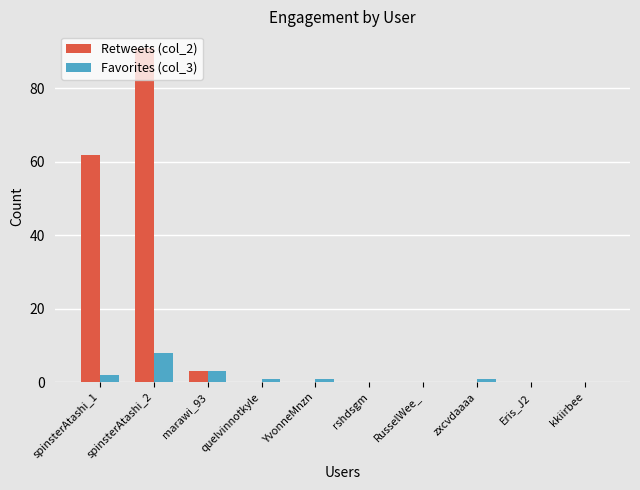

Count the number of categories in the chart.

10